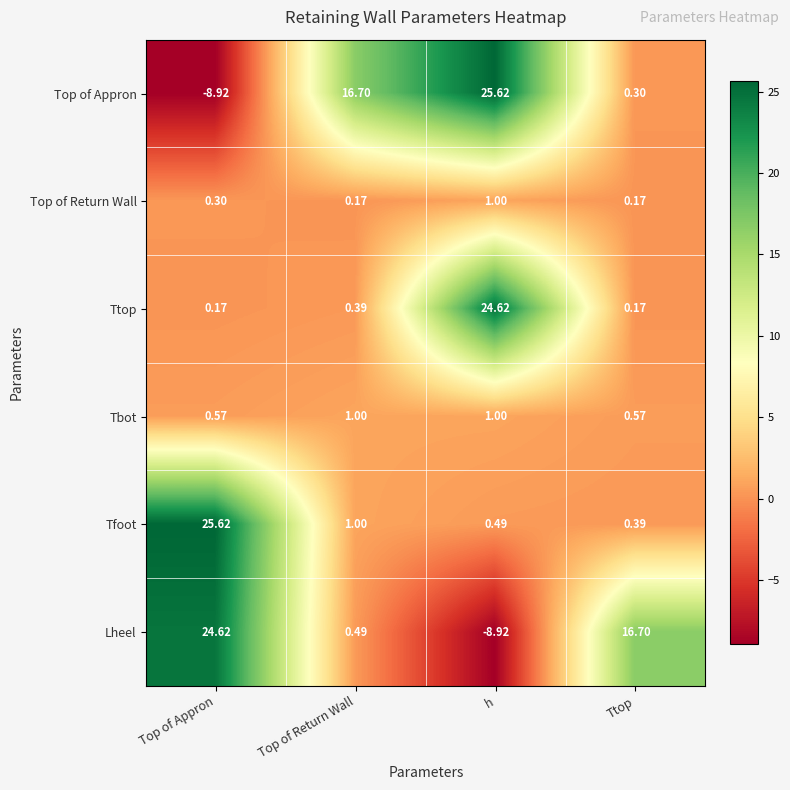

Which series has the largest range (max minus min)?

Top of Appron